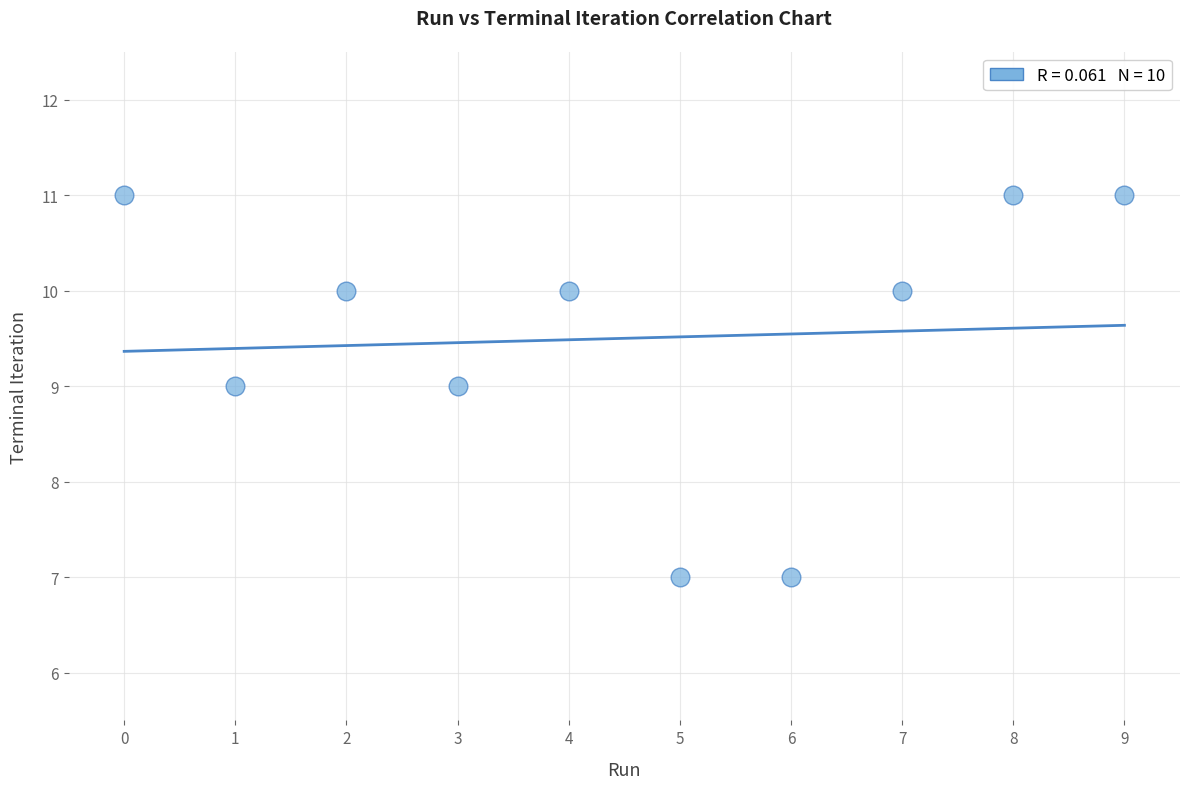

What is the average Y value?

10